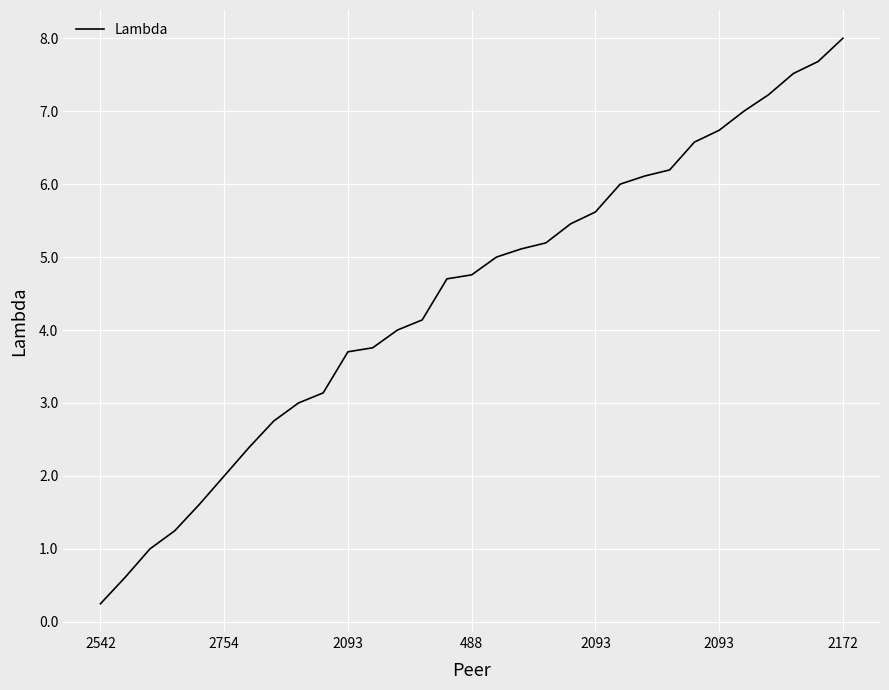

What is the greatest value displayed?

8.0